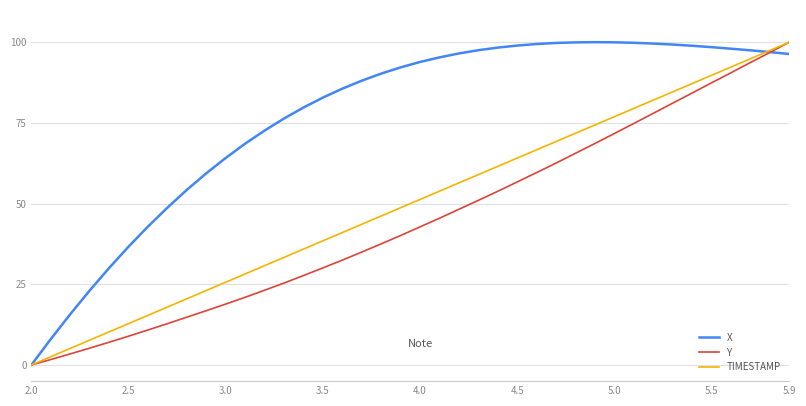

Does the chart display data point markers on the line(s)?

No